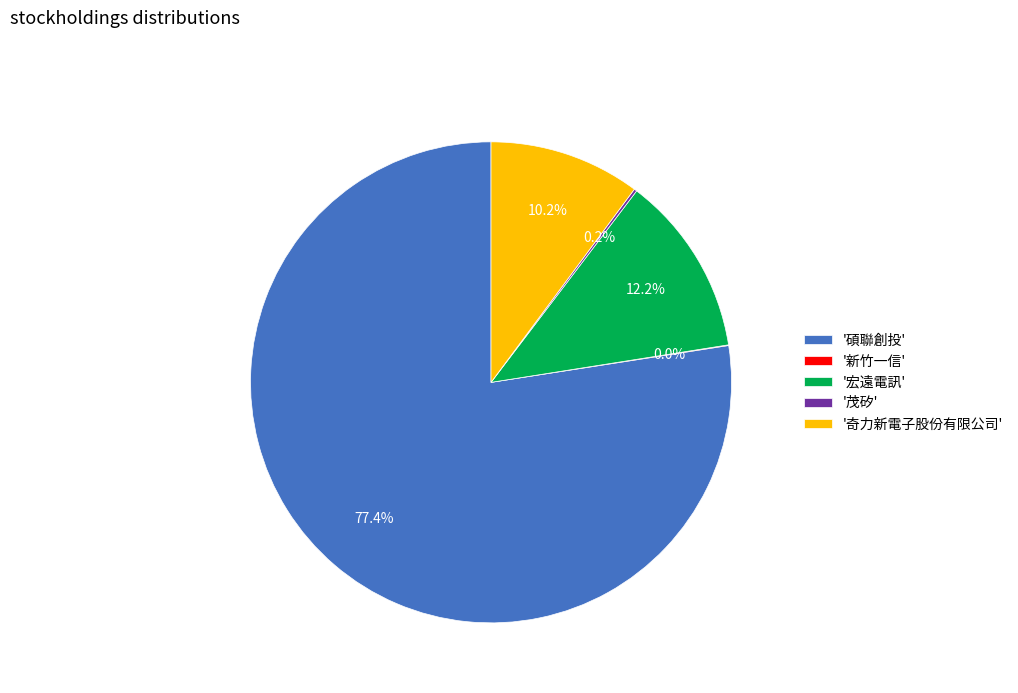

Which slice is the largest?

'碩聯創投'